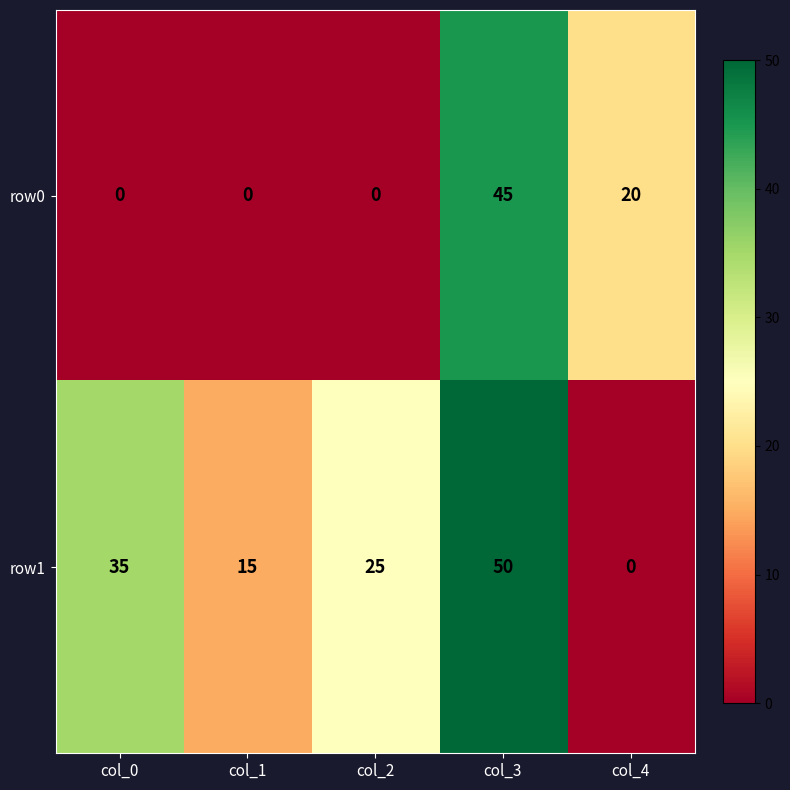

Which series has the largest total across all categories?

row1